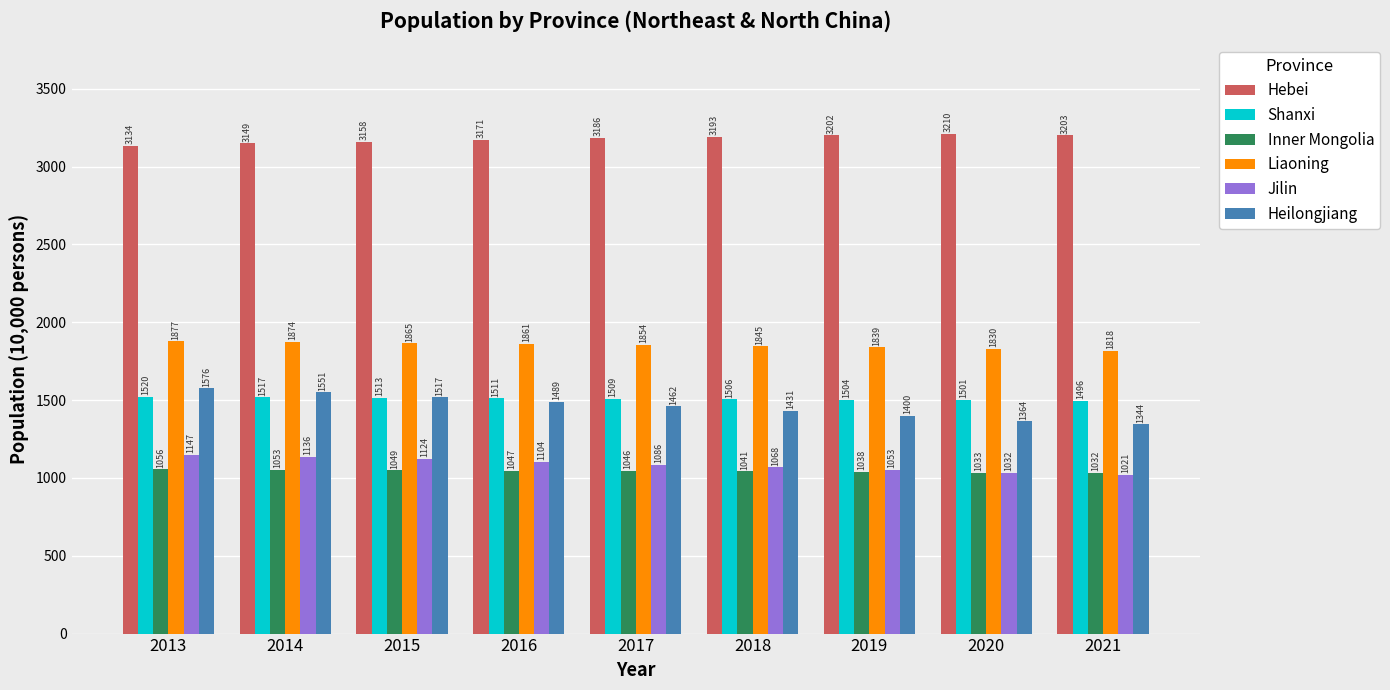

How many groups of bars are there?

9